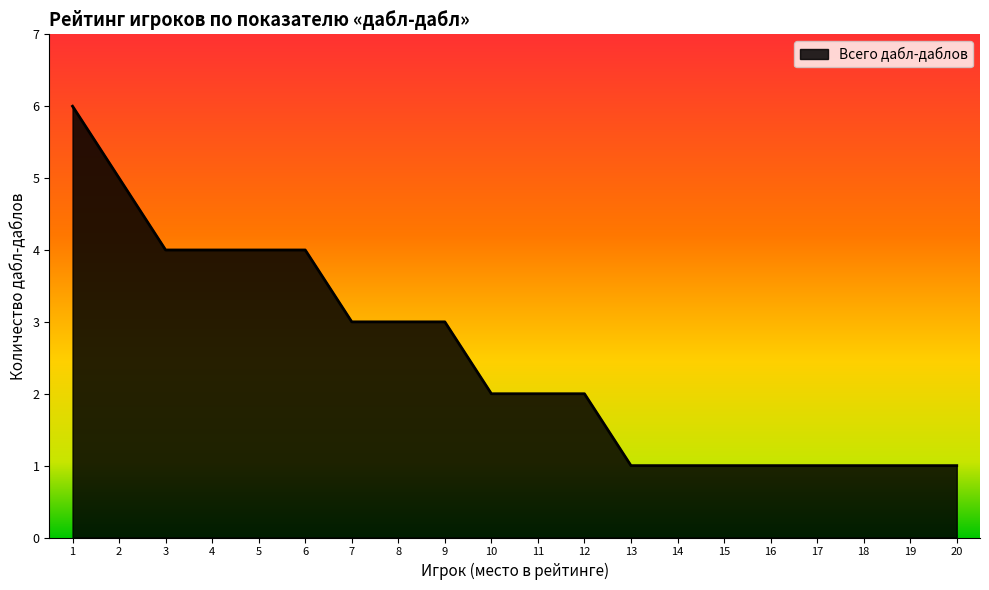

The value at 7 is 3. True or false?

True